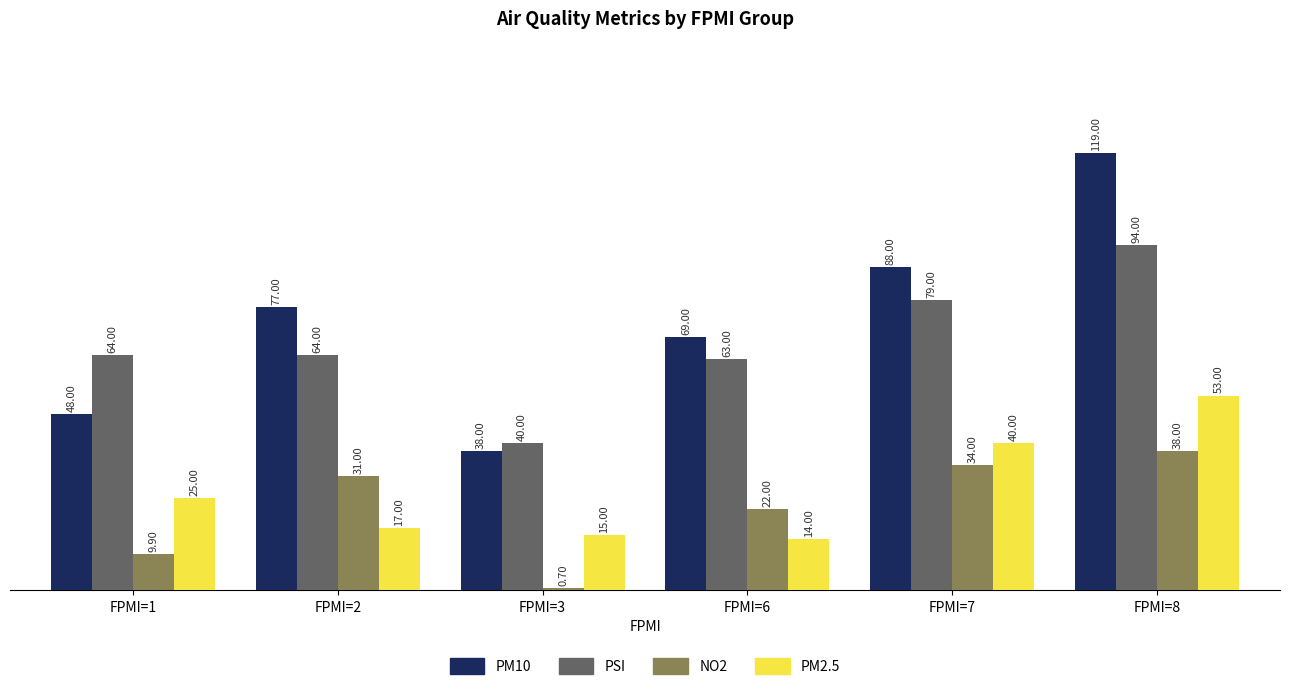

Reading left to right, list all the values displayed in this chart.

PM10: 48.0	77.0	38.0	69.0	88.0	119.0
PSI: 64.0	64.0	40.0	63.0	79.0	94.0
NO2: 9.9	31.0	0.7	22.0	34.0	38.0
PM2.5: 25.0	17.0	15.0	14.0	40.0	53.0